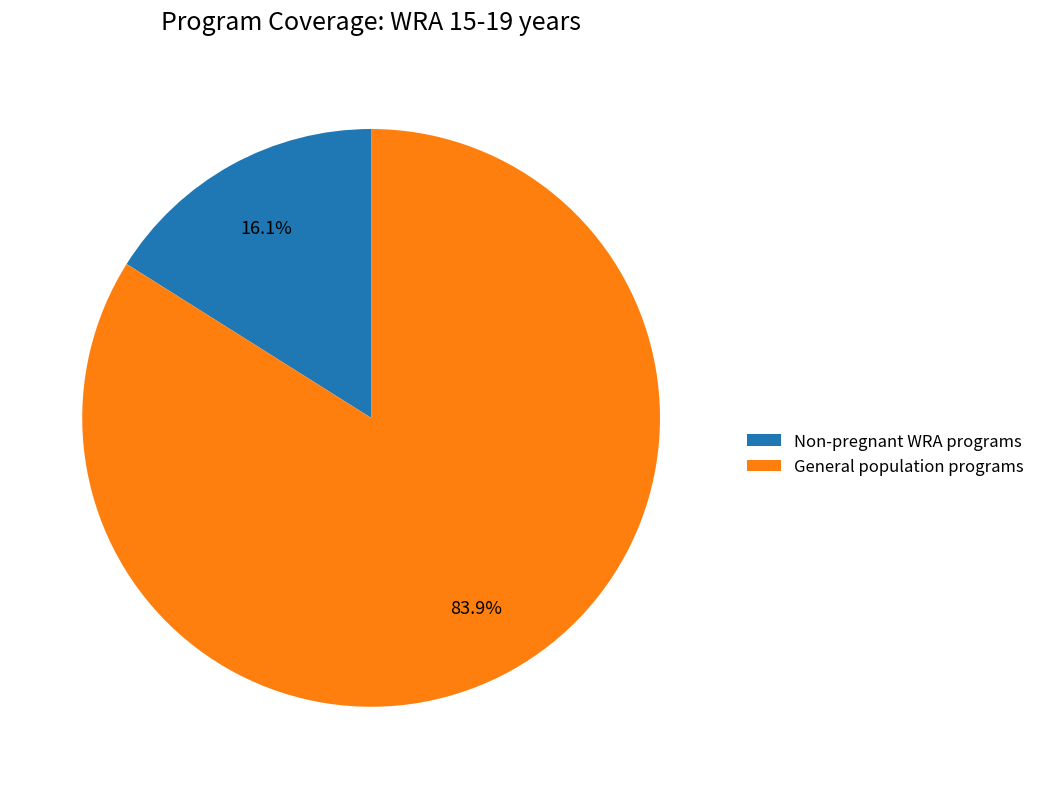

How much of the chart is everything except General population programs?

16.1%